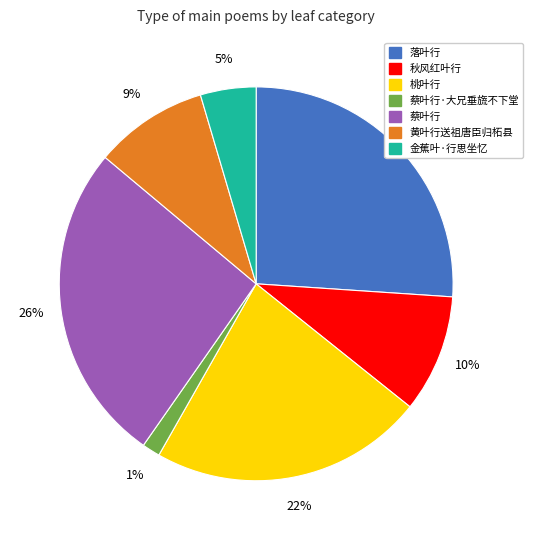

To the nearest percent, what portion does 桃叶行 represent?

22%